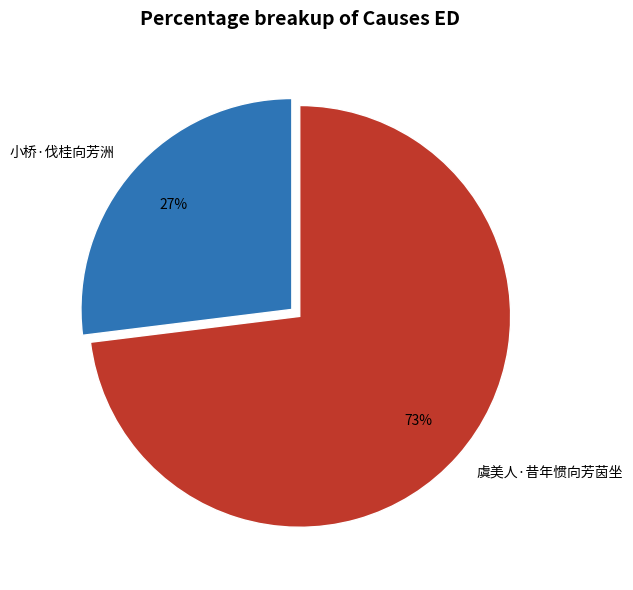

To the nearest percent, what percentage of the pie is 小桥·伐桂向芳洲?

27%